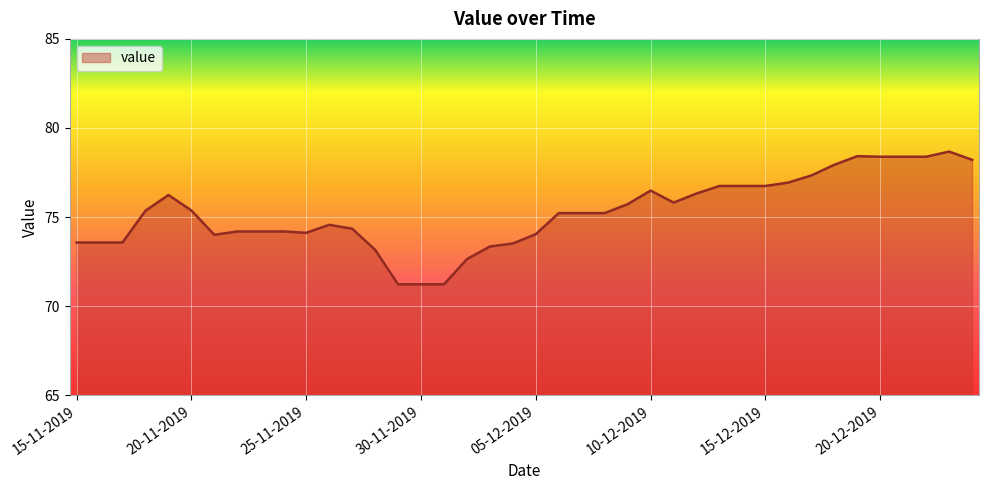

What is the difference between the maximum and minimum values?

7.4